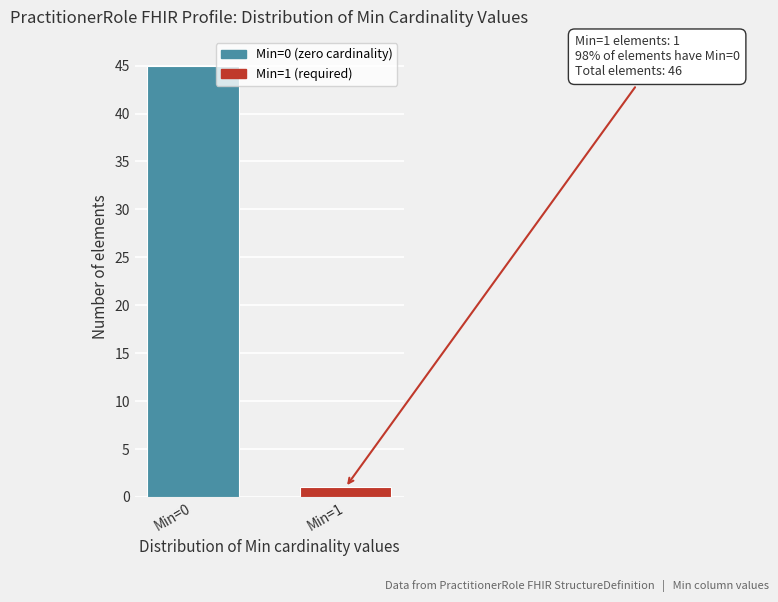

Reading left to right, extract all data points from this chart.

Min=0=45	Min=1=1